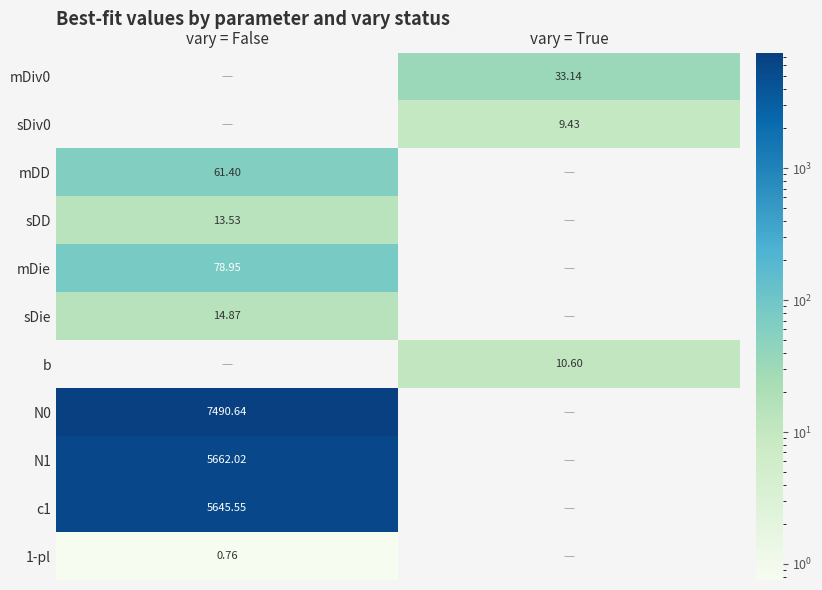

Between vary = True and vary = False, which is larger?

vary = True